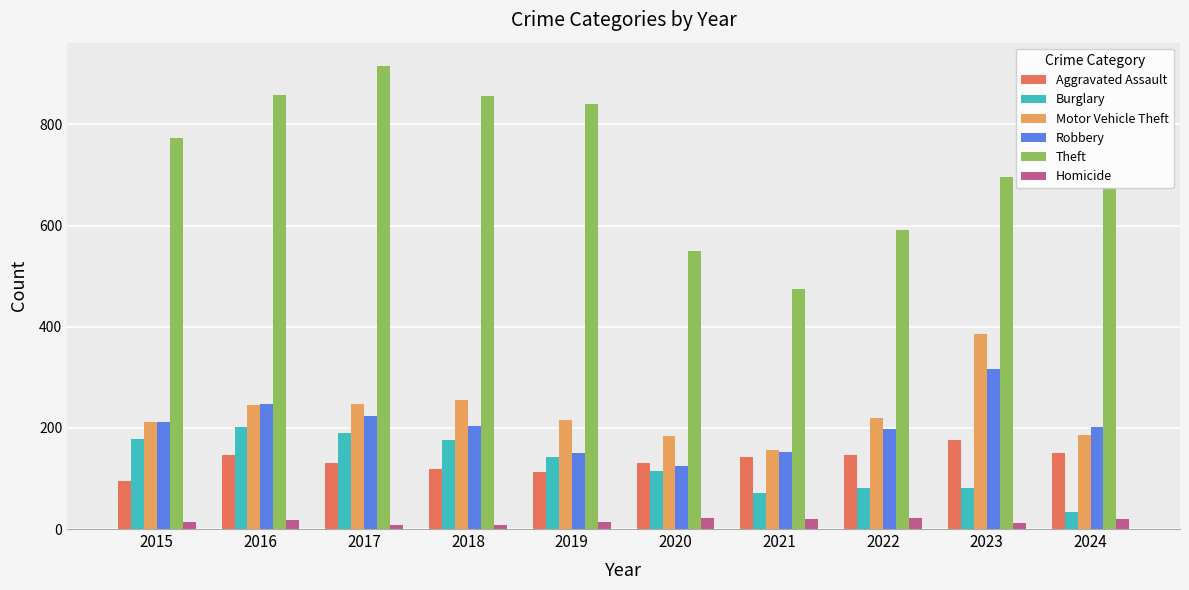

How many values in the Homicide series are below 18?

5